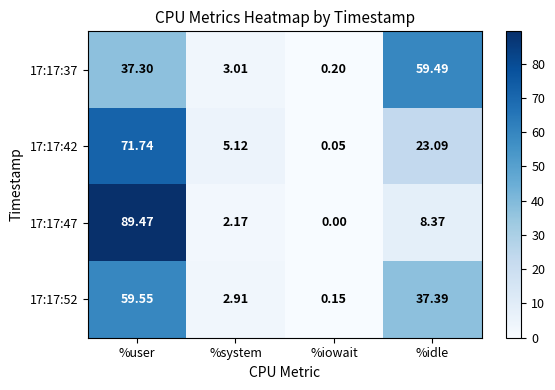

Where is 17:17:37 nearest to the value 29?

%user